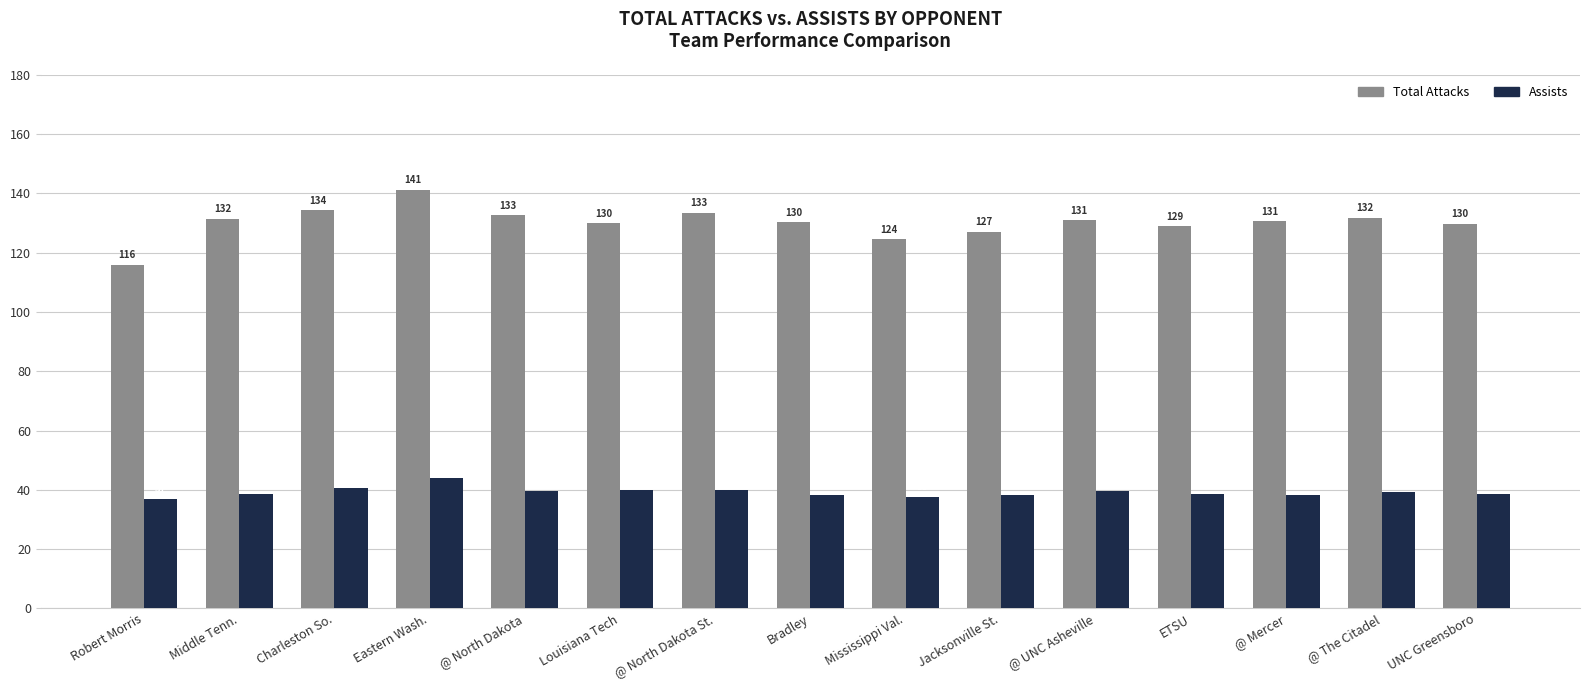

What is the difference between the Assists values at ETSU and @ North Dakota?

1.0